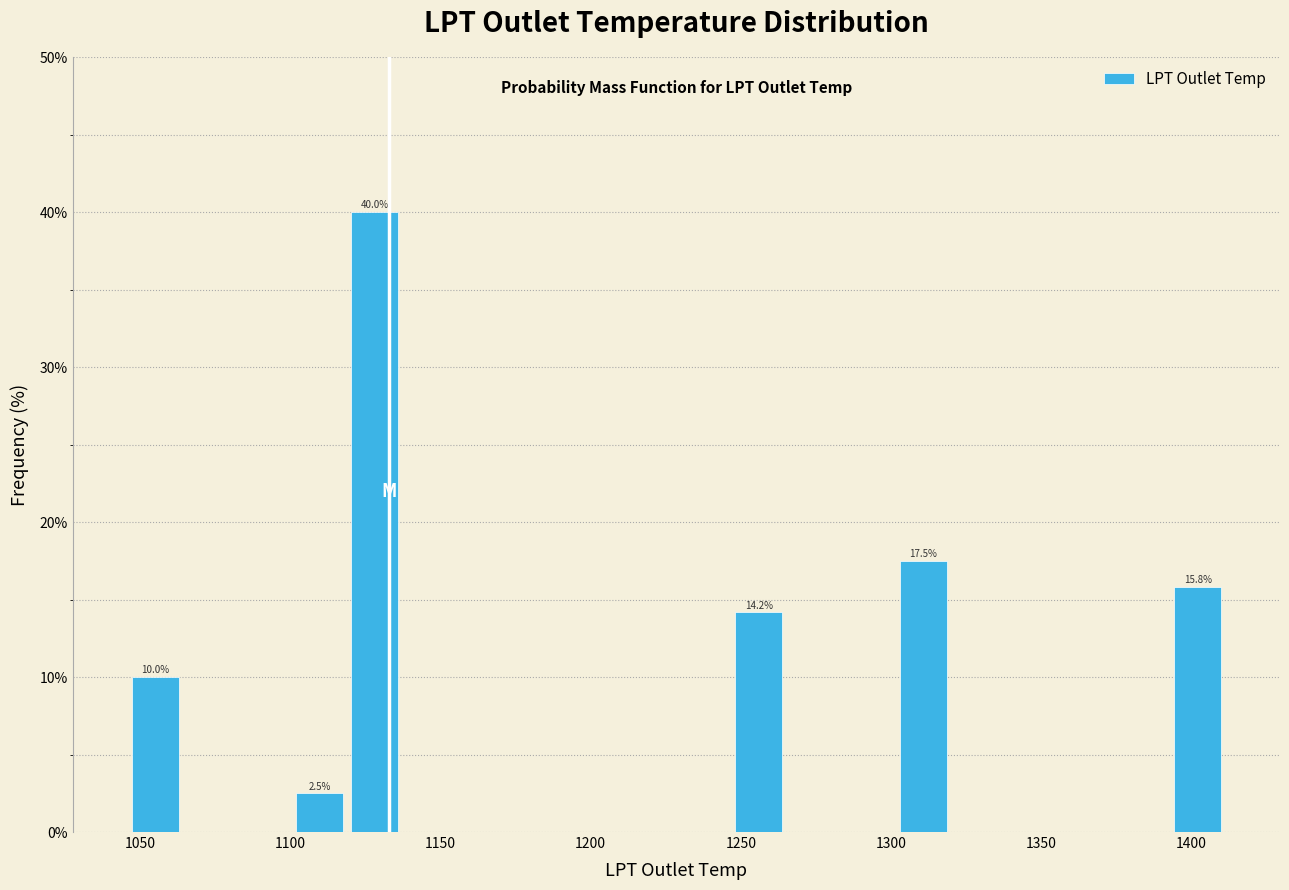

Read against the x-axis, roughly where is the centre of the tallest bar?

1130